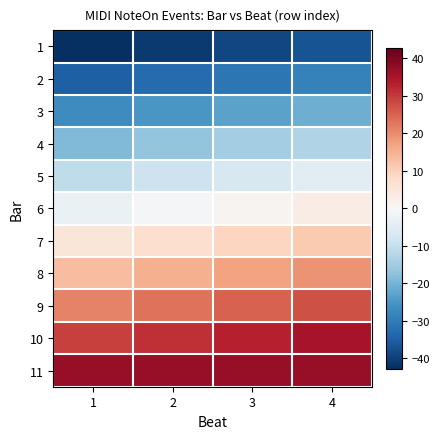

At which category does the chart reach its minimum across all series?

1